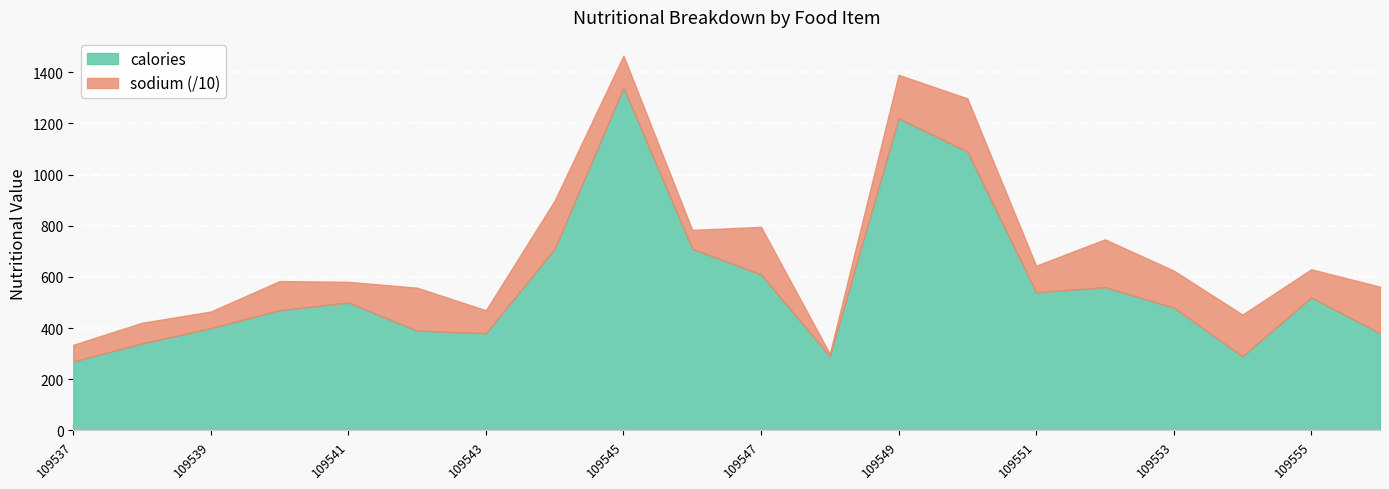

What is the highest value of the calories series?

1340